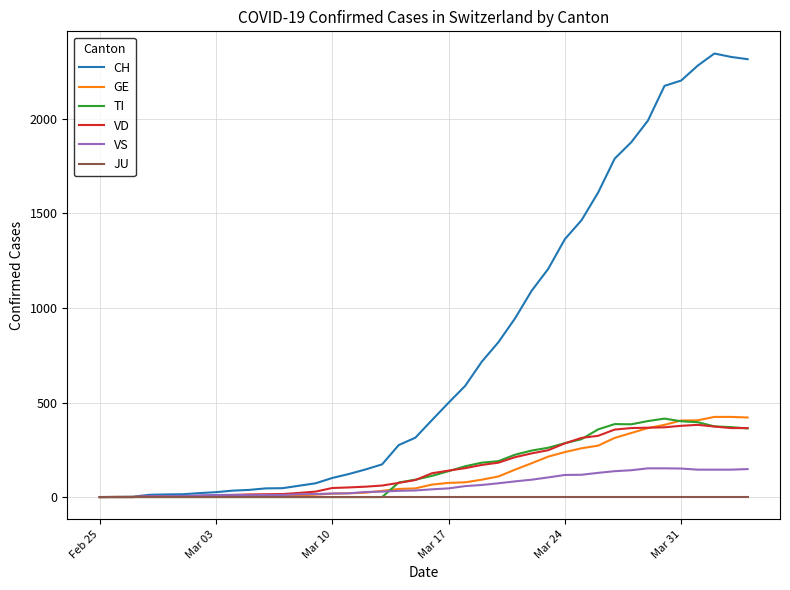

What is the difference between the second highest and second lowest values in the TI series?

402